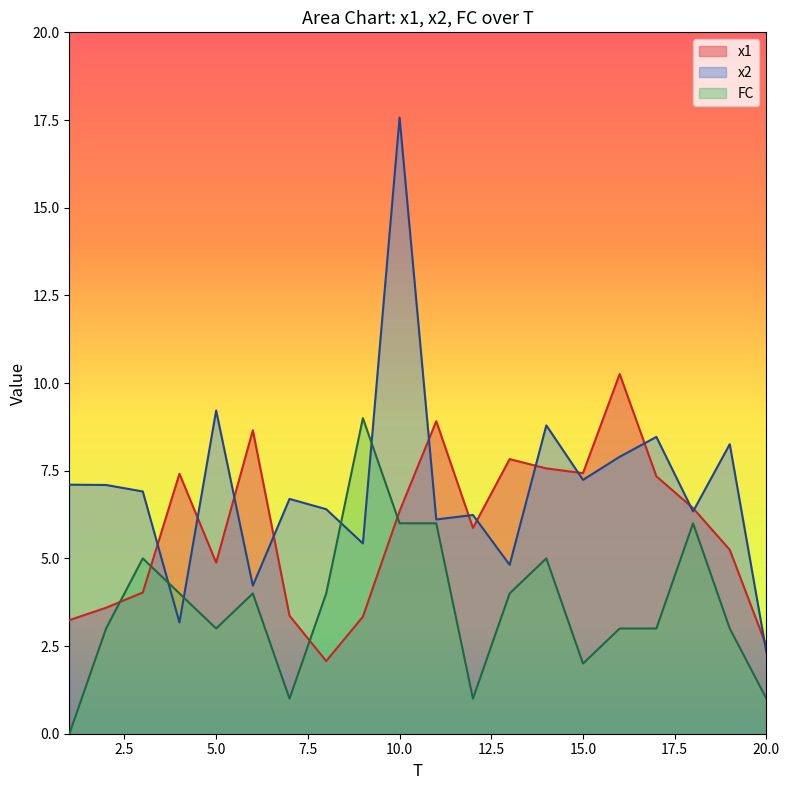

Reading left to right, extract all data points from this chart.

x1: 1=3.2	2=3.6	3=4.0	4=7.4	5=4.9	6=8.7	7=3.4	8=2.1	9=3.3	10=6.3	11=8.9	12=5.9	13=7.8	14=7.6	15=7.4	16=10.3	17=7.3	18=6.4	19=5.2	20=2.5
x2: 1=7.1	2=7.1	3=6.9	4=3.2	5=9.2	6=4.2	7=6.7	8=6.4	9=5.4	10=17.6	11=6.1	12=6.2	13=4.8	14=8.8	15=7.2	16=7.9	17=8.5	18=6.3	19=8.3	20=2.3
FC: 1=0.0	2=3.0	3=5.0	4=4.0	5=3.0	6=4.0	7=1.0	8=4.0	9=9.0	10=6.0	11=6.0	12=1.0	13=4.0	14=5.0	15=2.0	16=3.0	17=3.0	18=6.0	19=3.0	20=1.0